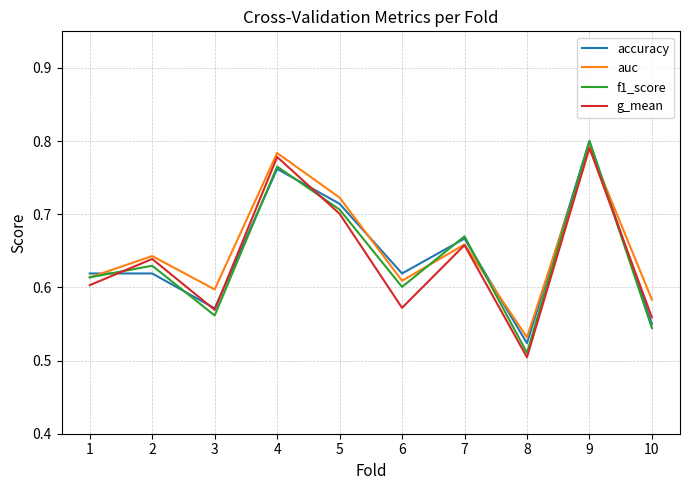

Count the number of categories in the chart.

10